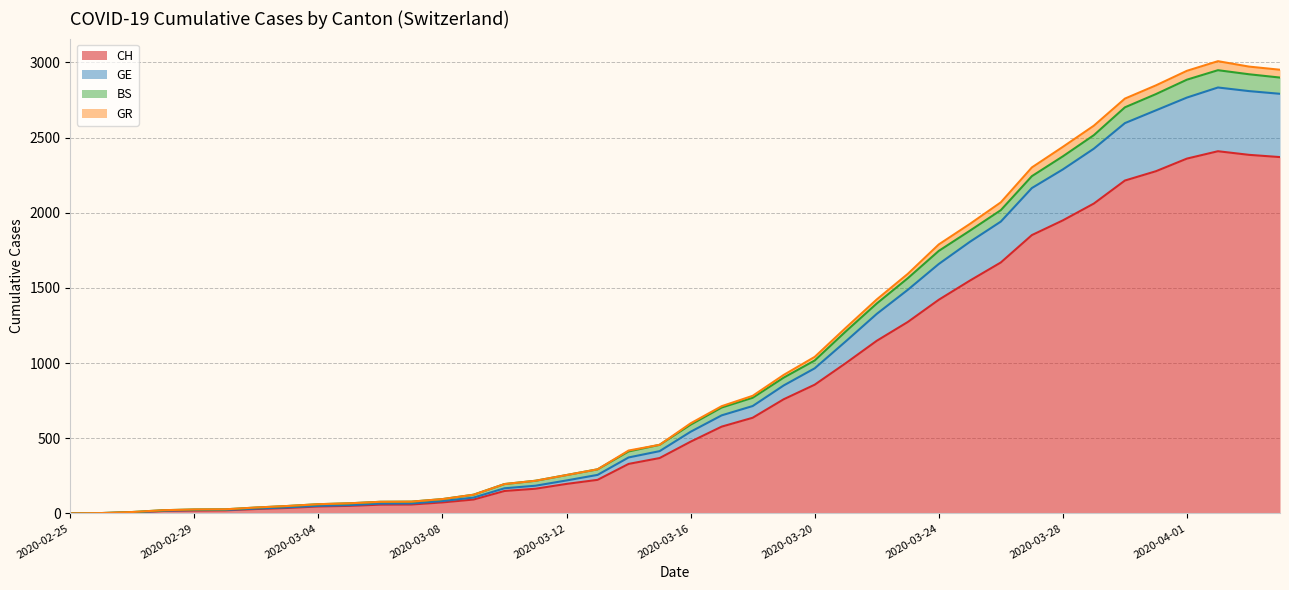

What is the highest value of the CH series?

2409